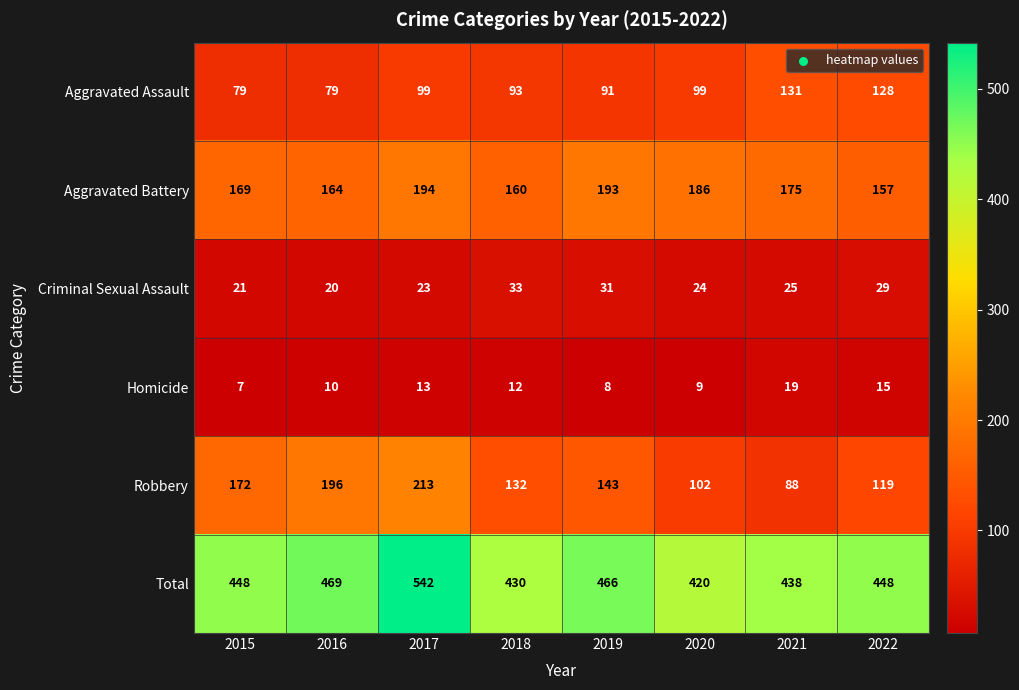

Count the number of data series in this chart.

6